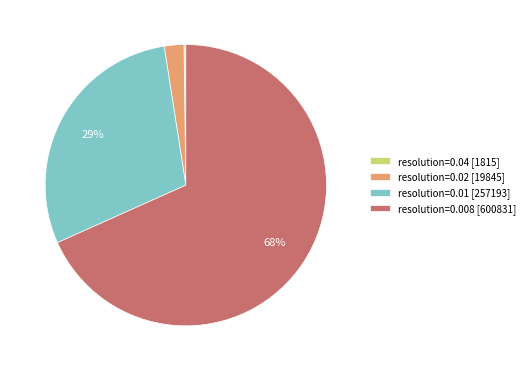

Which slice is the largest?

resolution=0.008 [600831]